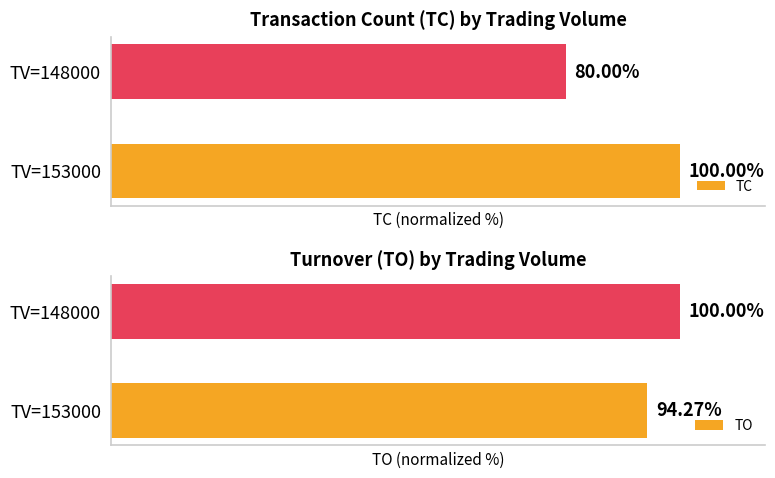

Rank the series by their average value, from lowest to highest.

TC, TO